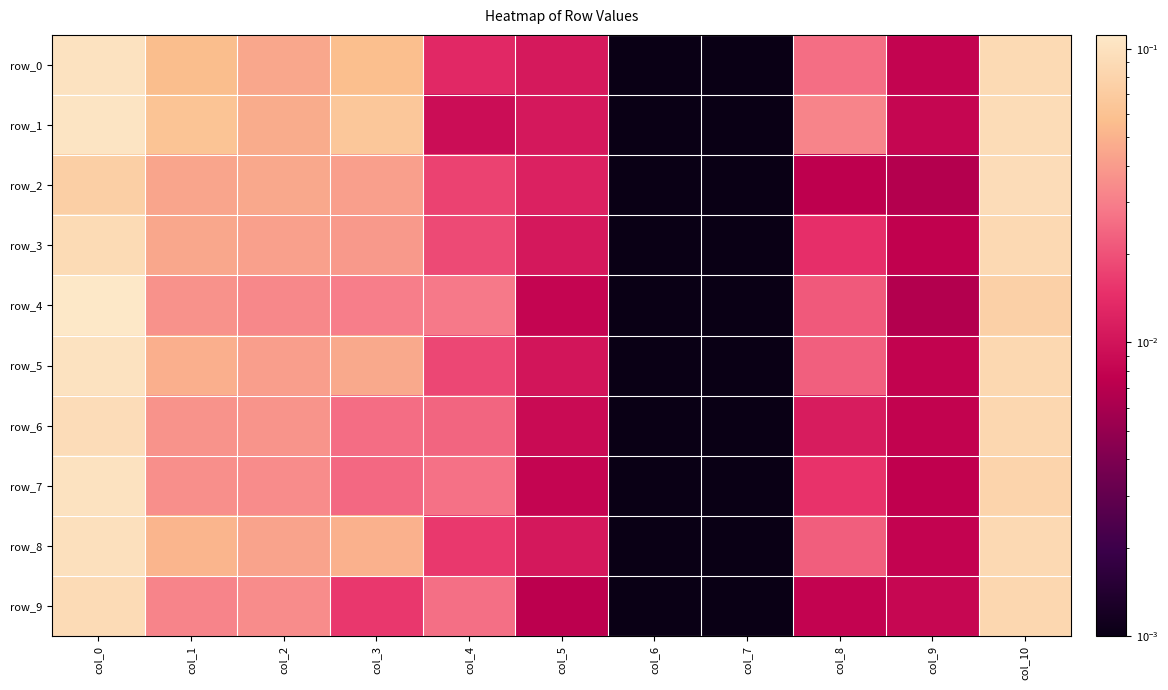

True or false: row_6 has a value of 0.0 at col_1.

True